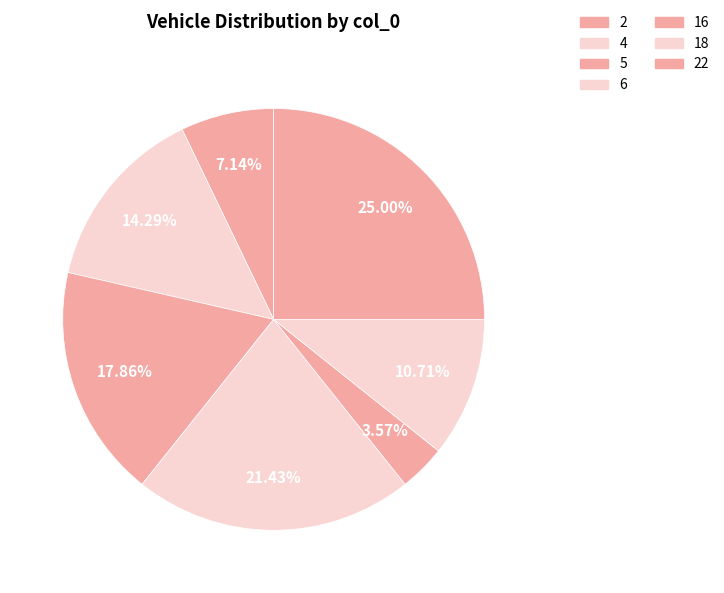

How many segments does this pie chart have?

7